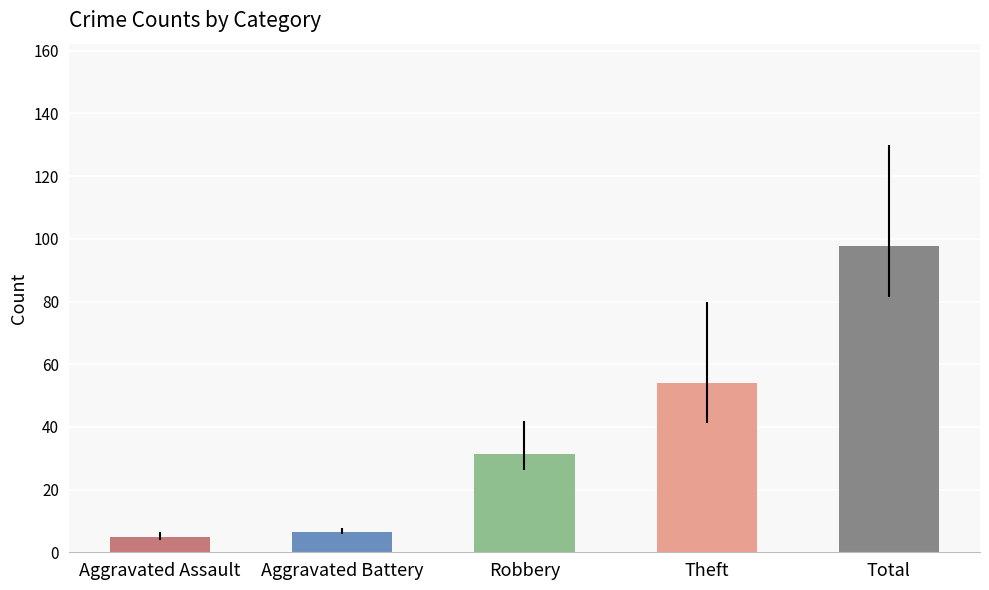

What are all the series names shown in the legend?

Aggravated Assault, Aggravated Battery, Robbery, Theft, Total